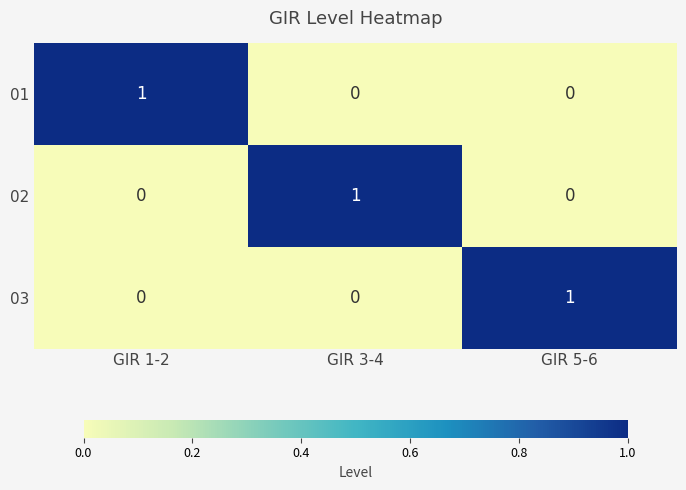

How many positive values does the 03 series have?

1